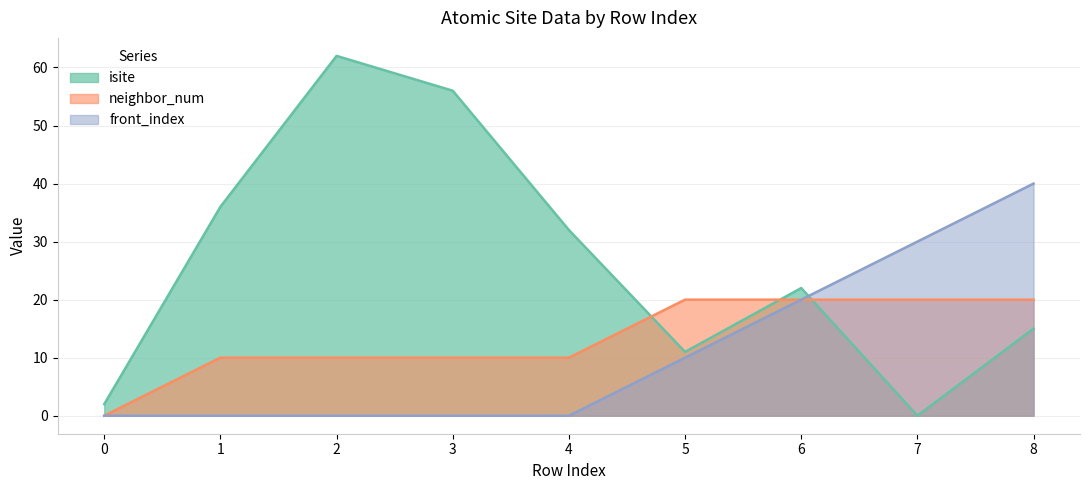

Rank the series at 1 from lowest to highest value.

front_index, neighbor_num, isite